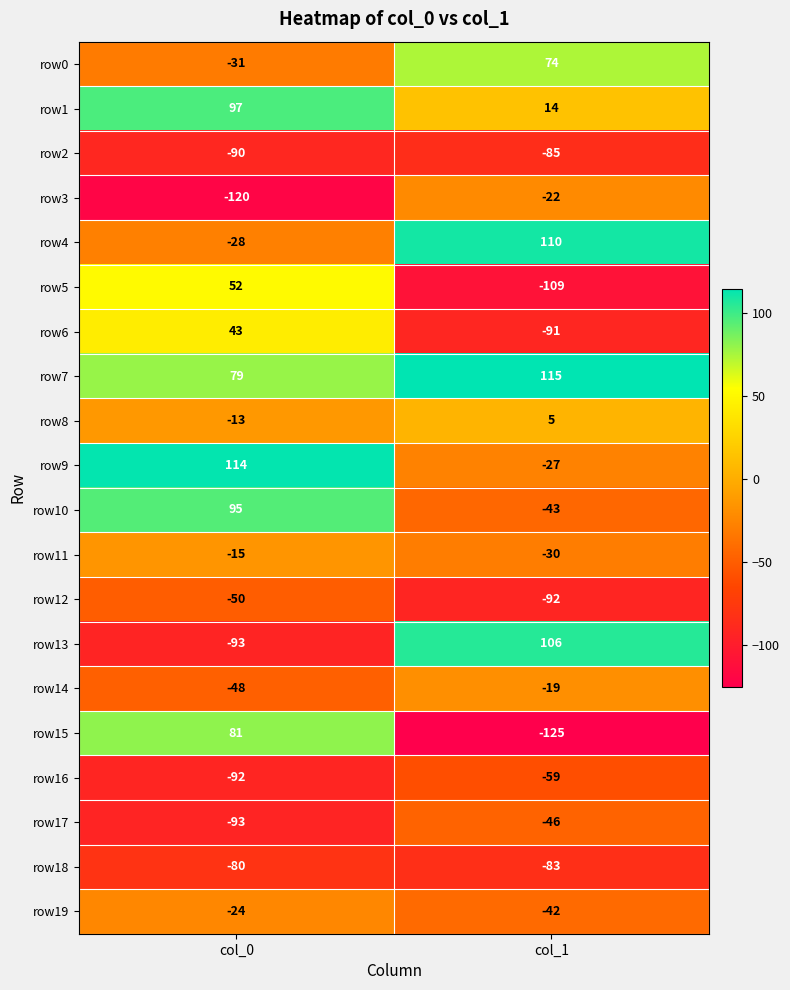

Where is row18 nearest to the value -81?

col_0